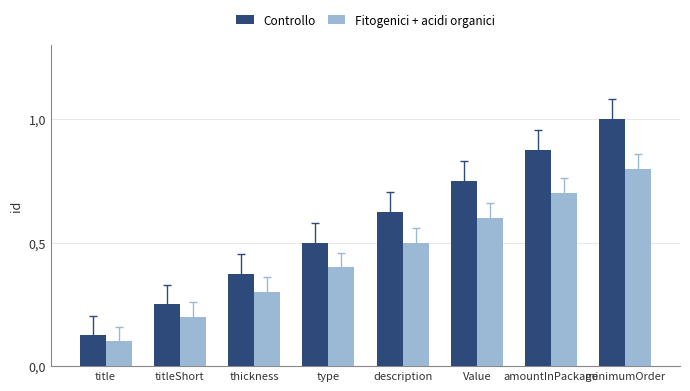

Which series has the largest total across all categories?

Controllo